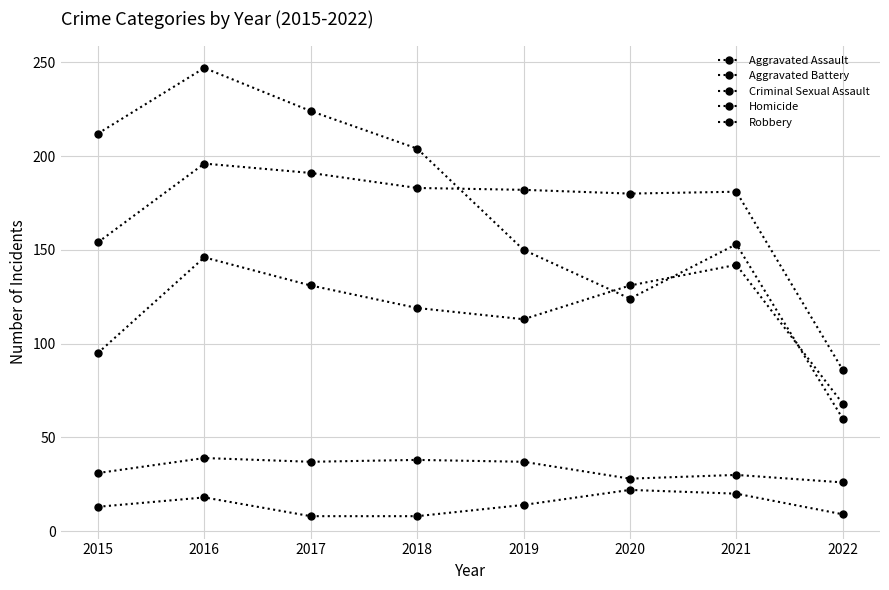

Is the value of Criminal Sexual Assault at 2022 greater than the value of Homicide at 2019?

Yes